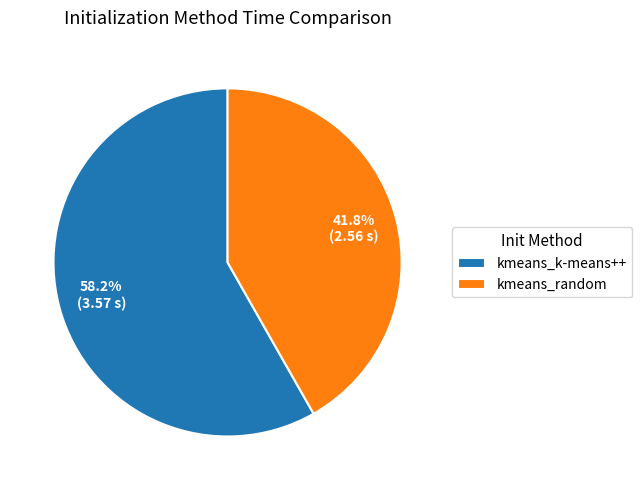

Approximately how many times larger is the value at kmeans_random compared to kmeans_k-means++?

0.7